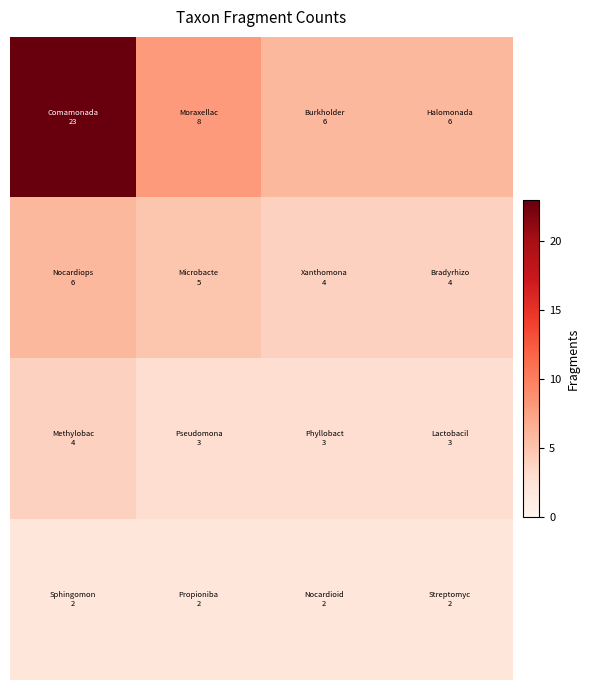

What is the smallest value displayed?

2